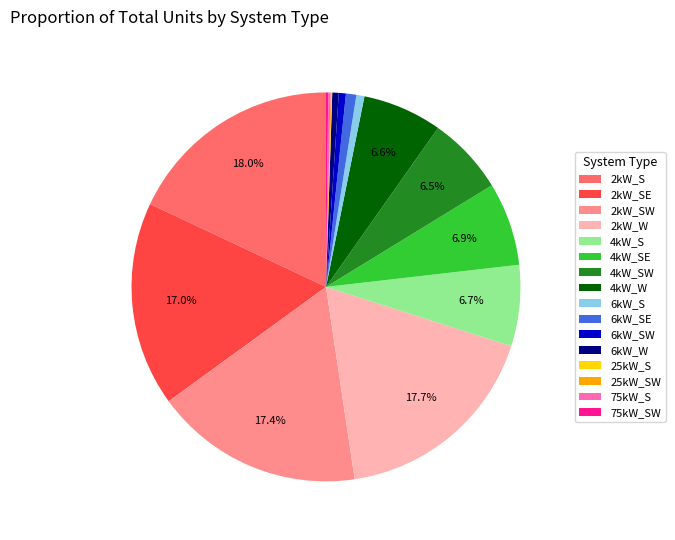

To the nearest percent, what percentage of the pie is 2kW_W?

18%